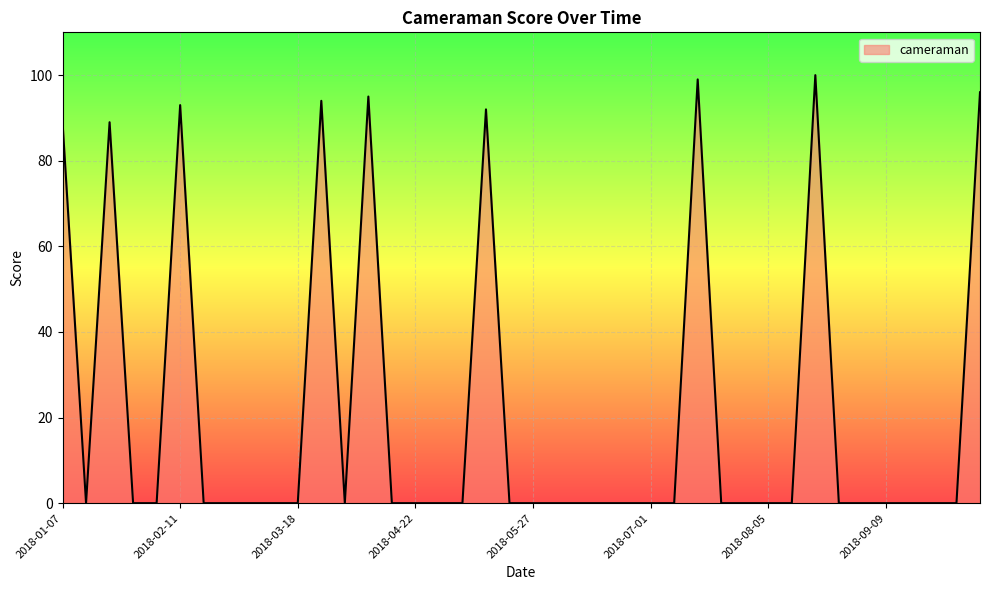

What is the greatest value displayed?

100